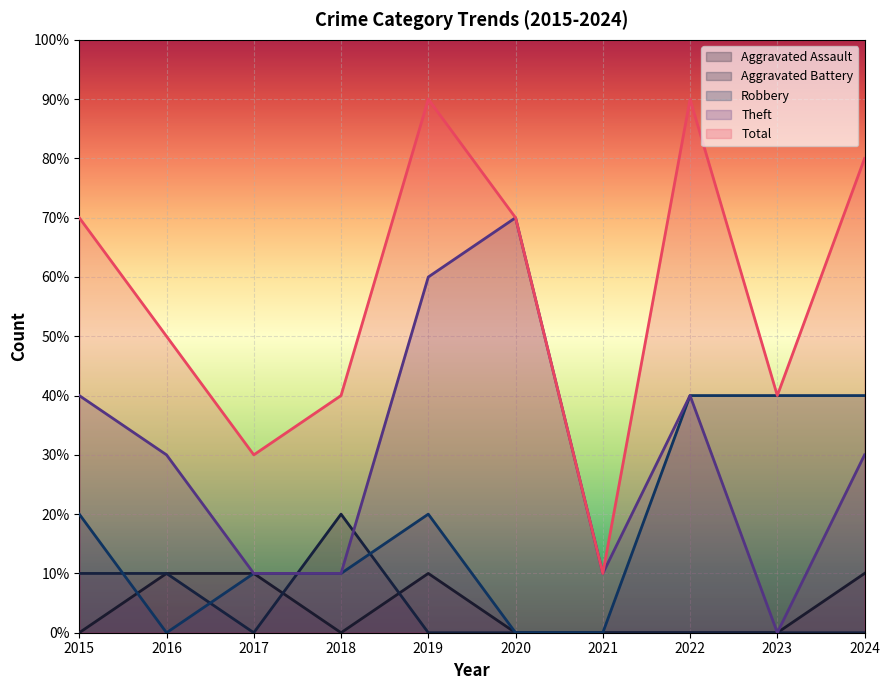

The Aggravated Assault series shows 1 at 2019. True or false?

True